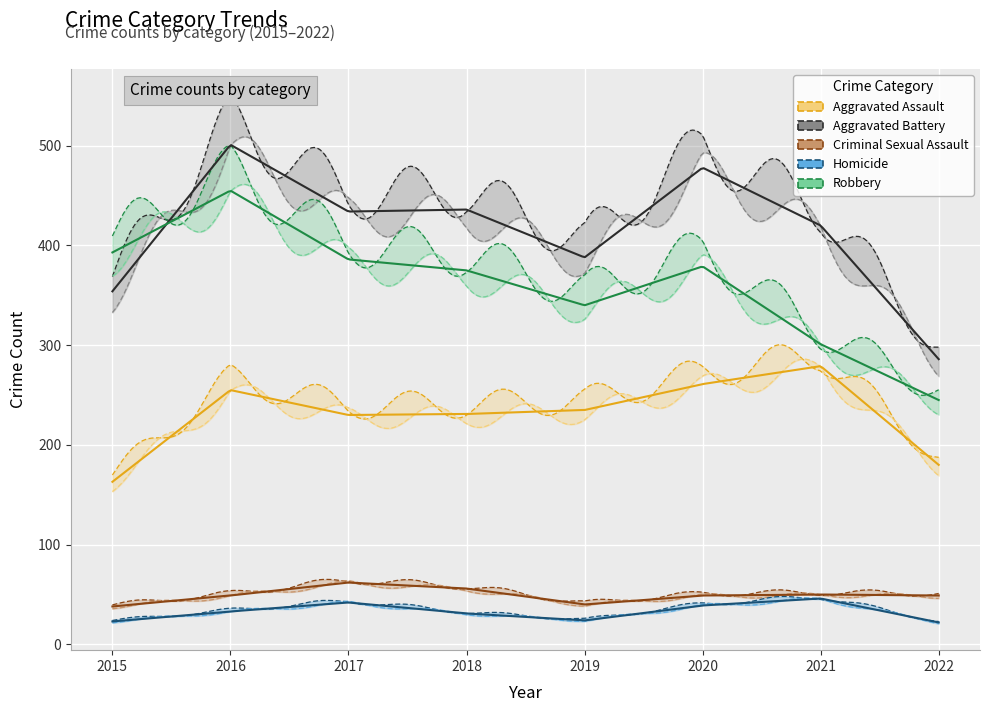

What is the difference between the highest and lowest values at 2018?

405